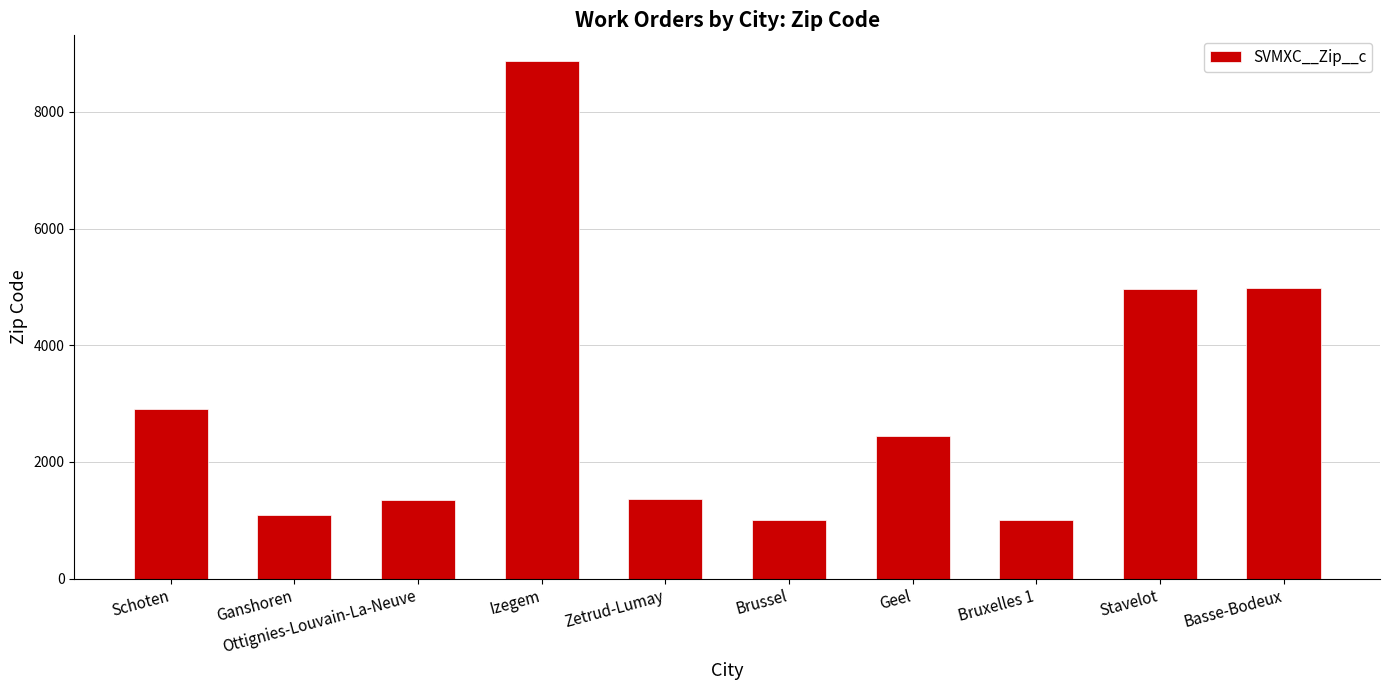

What is the label of the 5th bar from the right?

Brussel